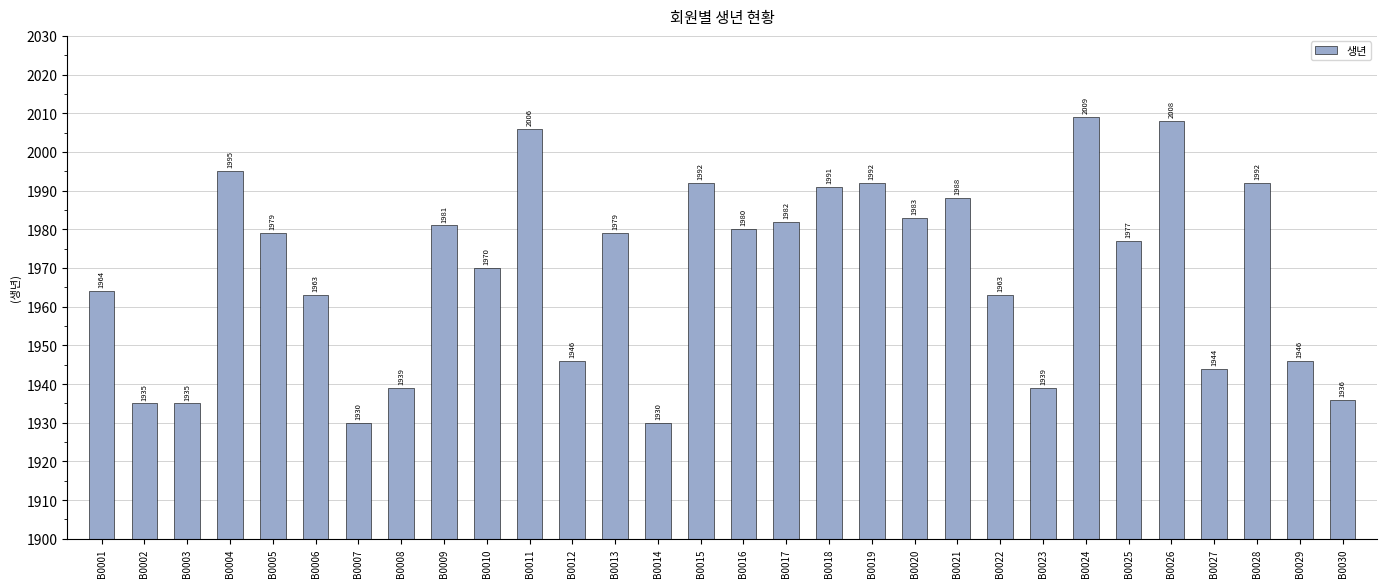

Is it true that the value at B0030 is 1936?

True